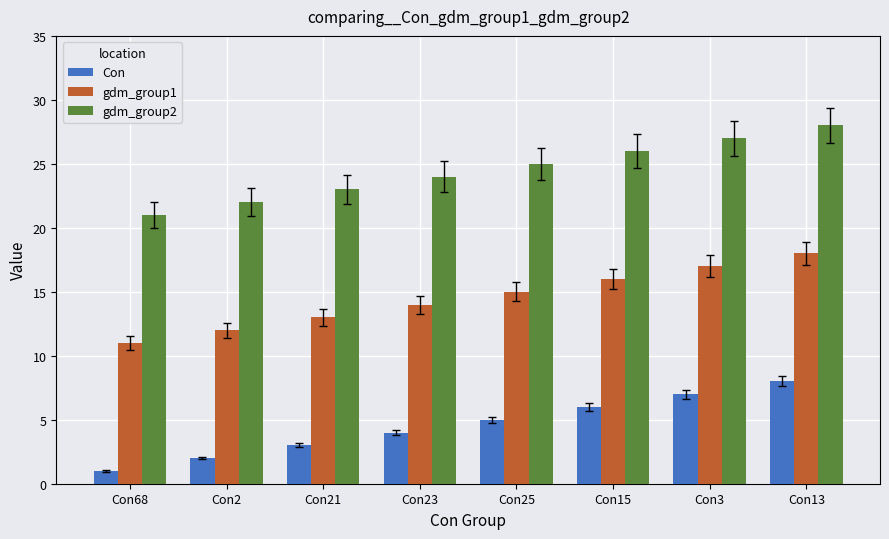

What is the label of the 7th bar from the right?

Con2